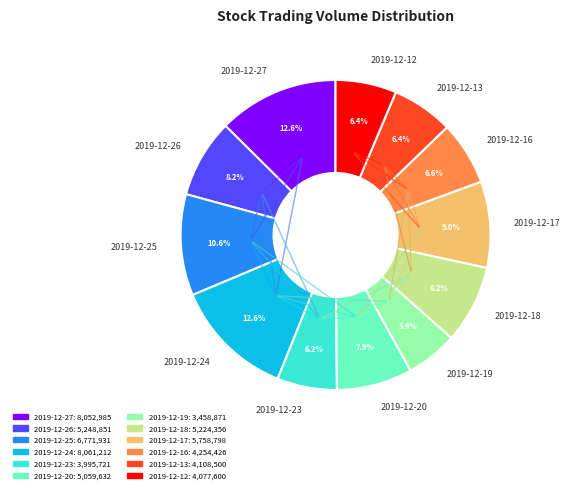

Which slice is the smallest?

2019-12-19